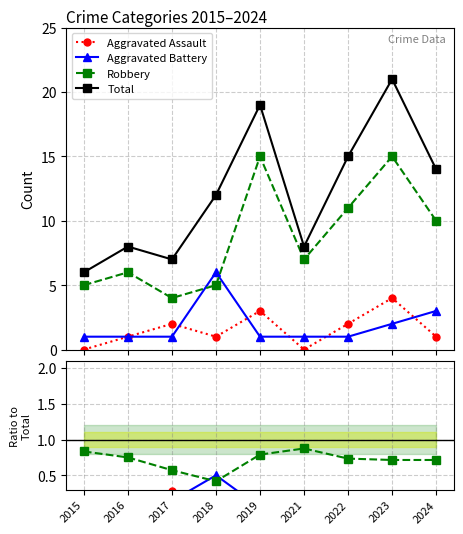

The Total series shows 14.0 at 2024. True or false?

True